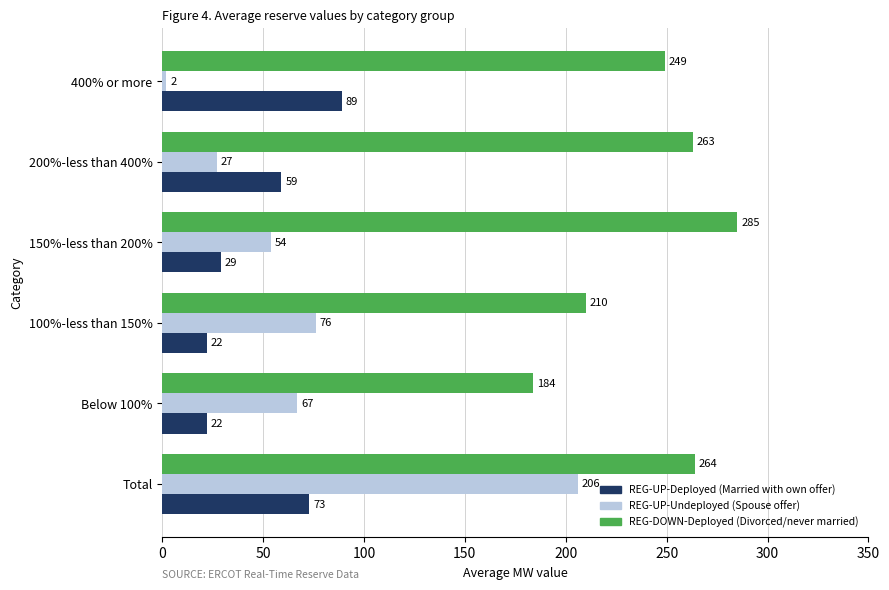

What is the spread (max minus min) of values at 400% or more?

247